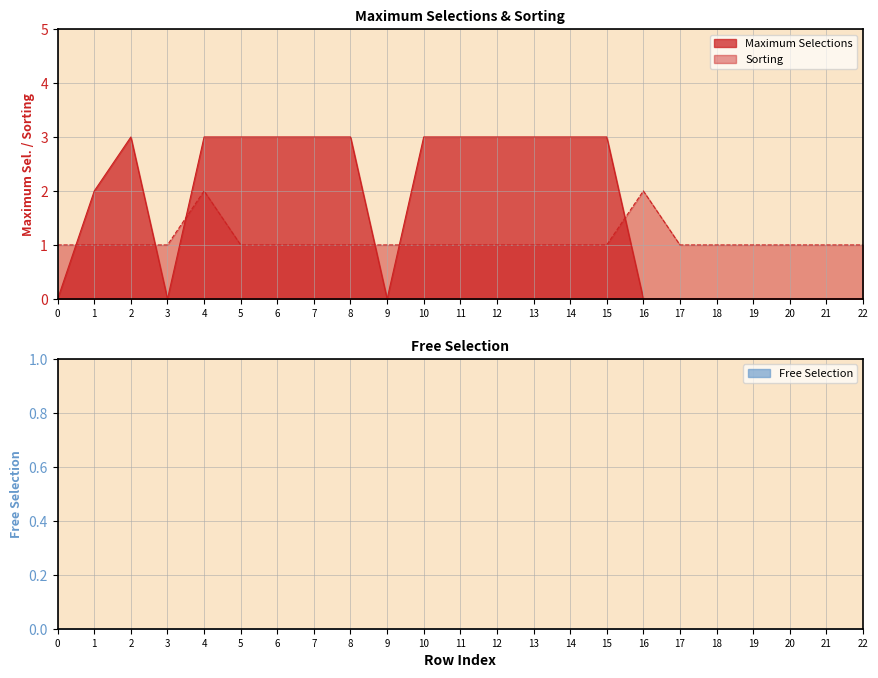

Rank the series by their maximum value, from highest to lowest.

Maximum Selections, Sorting